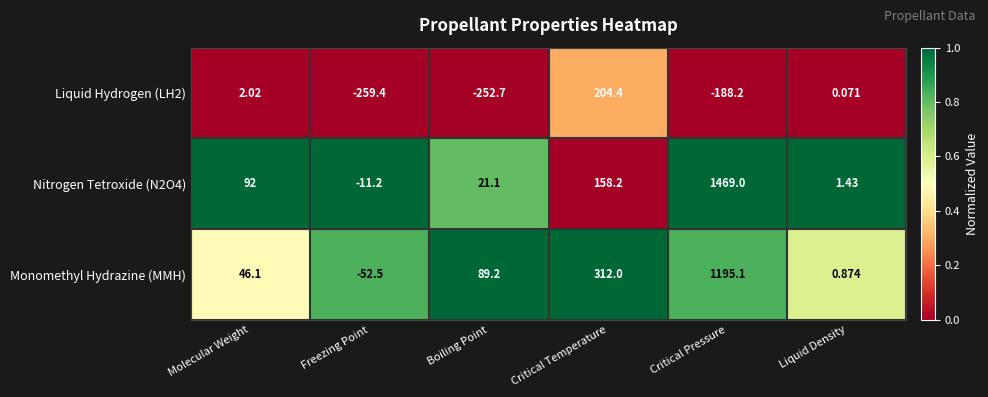

At how many categories does at least one series exceed 0?

5